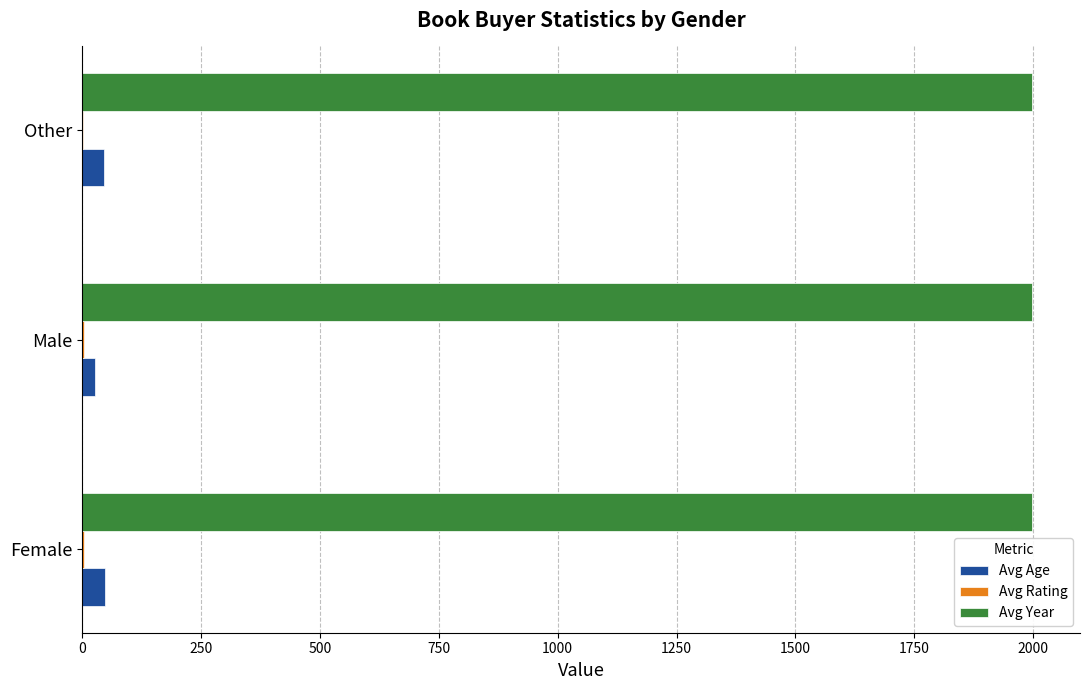

What is the greatest value displayed?

1998.3